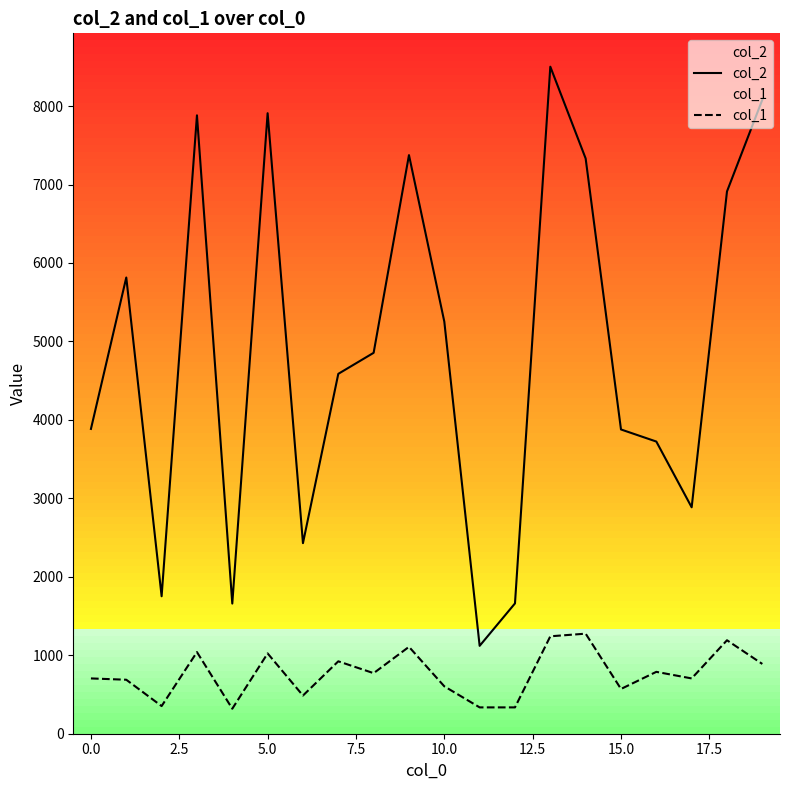

What is the label of the 1st point from the right?

19